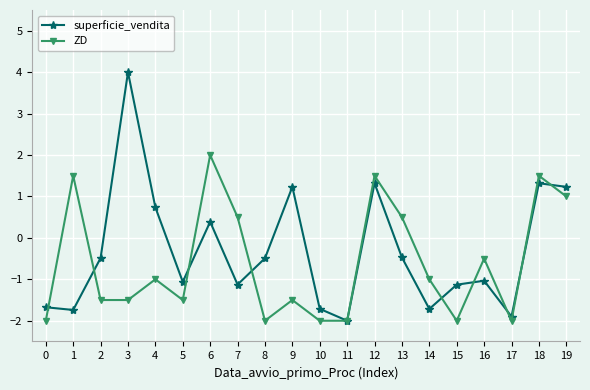

Which series has the largest total across all categories?

superficie_vendita